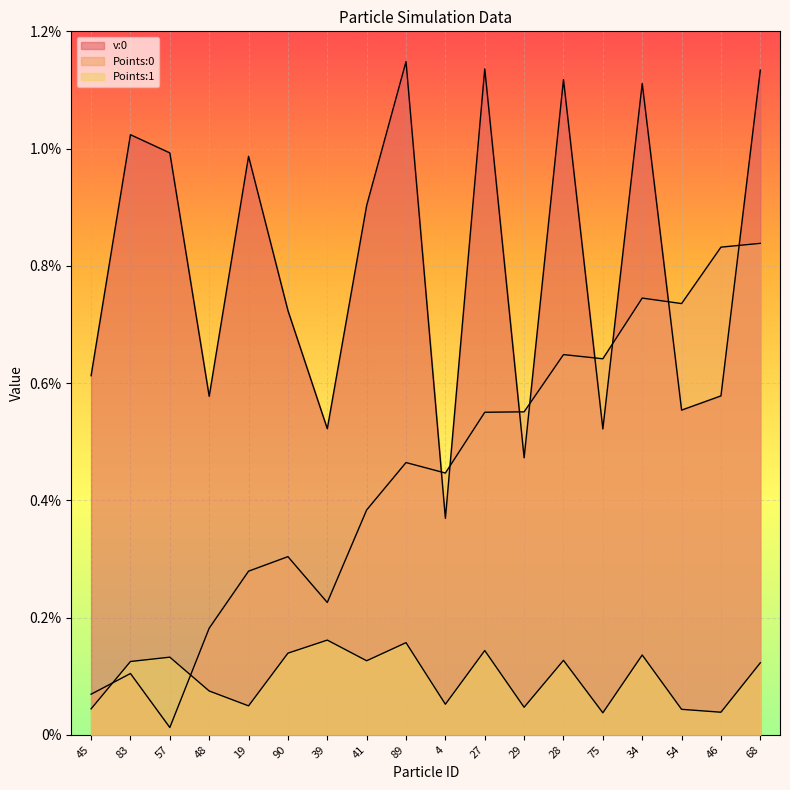

Between which two adjacent categories do Points:0 and v:0 first intersect?

89 and 4